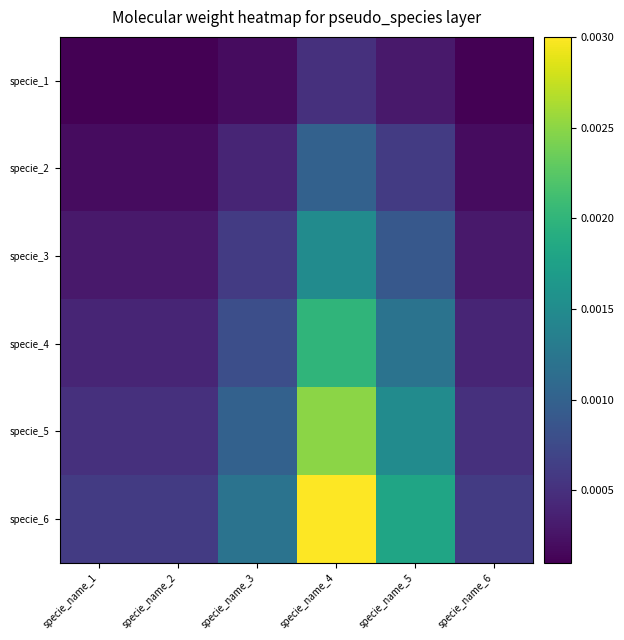

Rank the series at specie_name_1 from lowest to highest value.

specie_1, specie_2, specie_3, specie_4, specie_5, specie_6